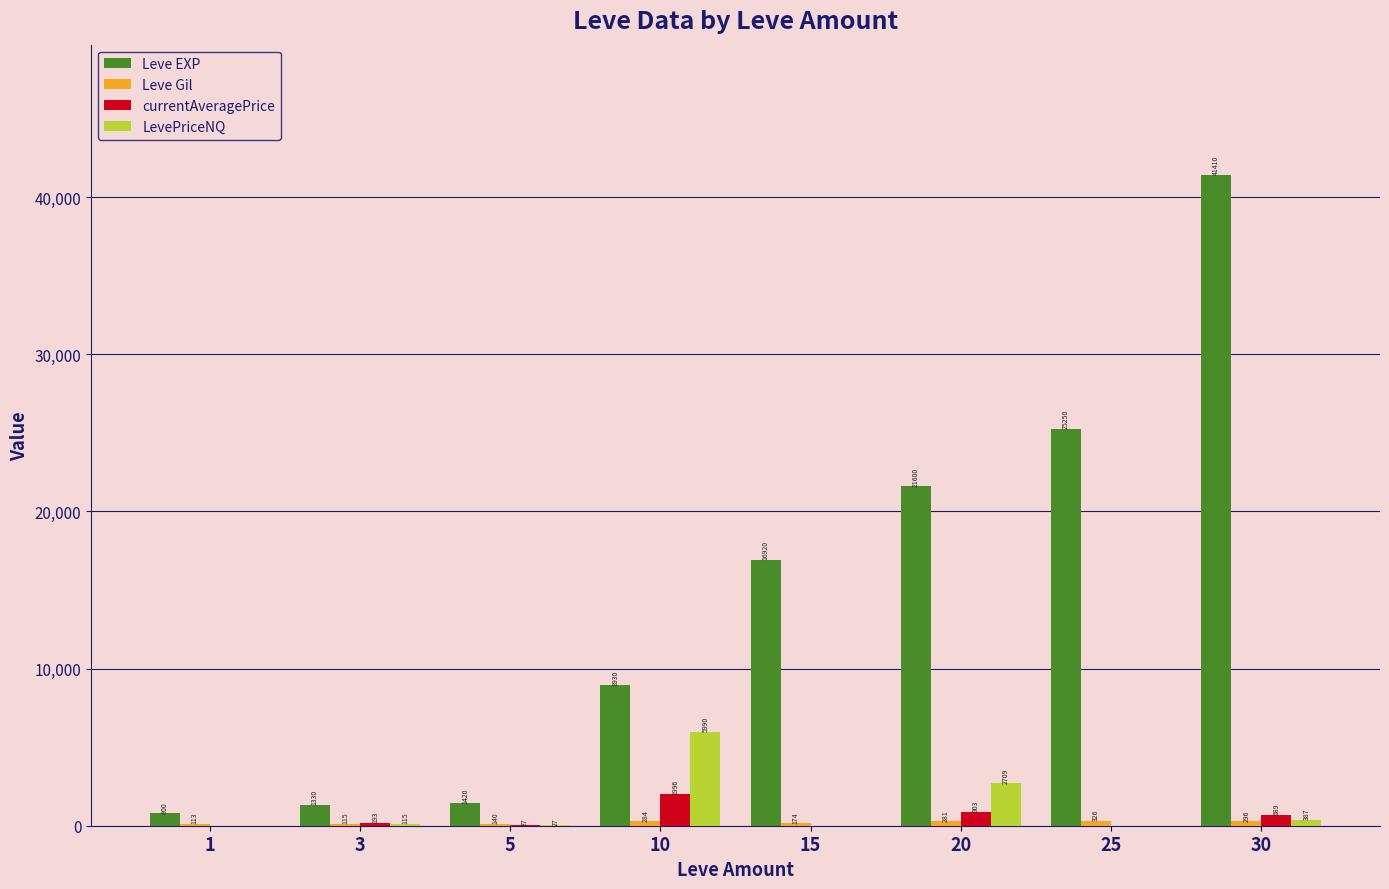

Which series has the largest total across all categories?

Leve EXP